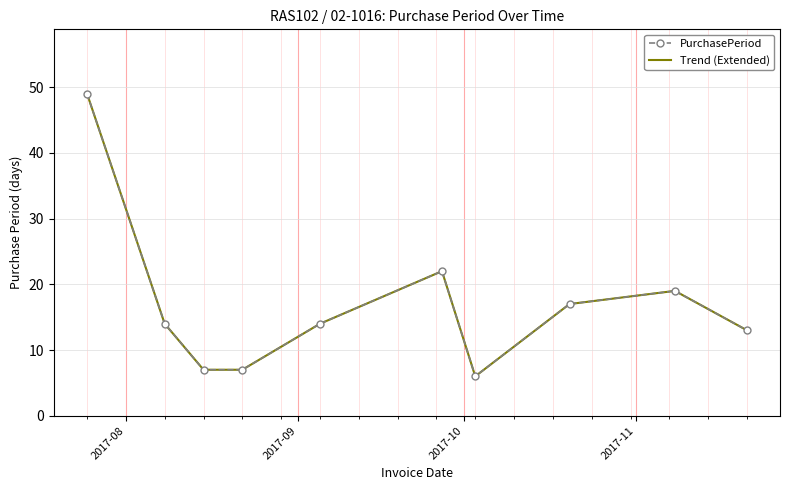

True or false: Trend (Extended) and PurchasePeriod intersect in this chart.

False